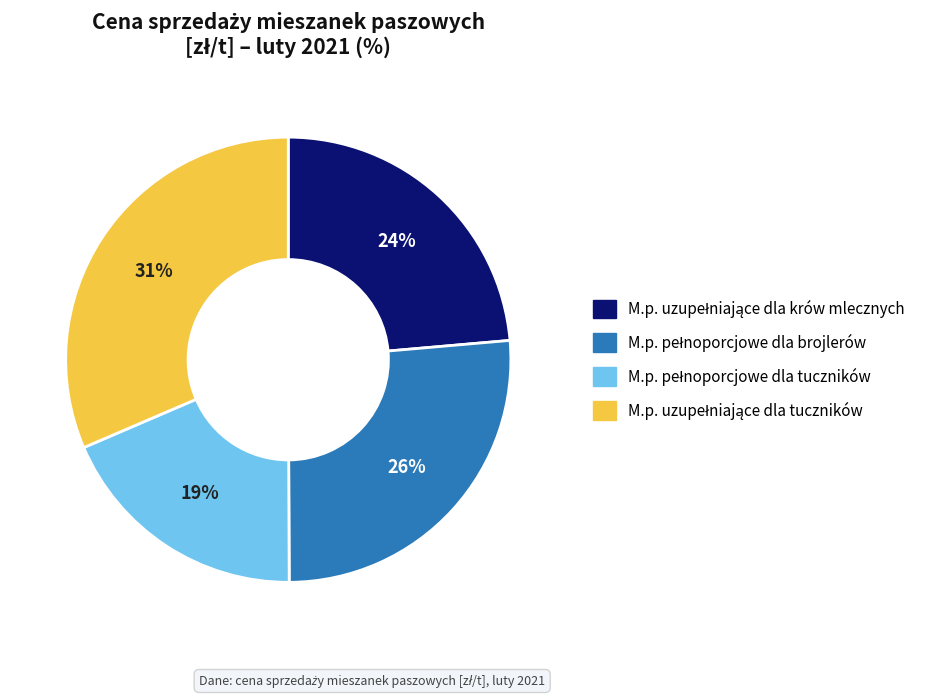

To the nearest percent, what is the average slice percentage?

25%